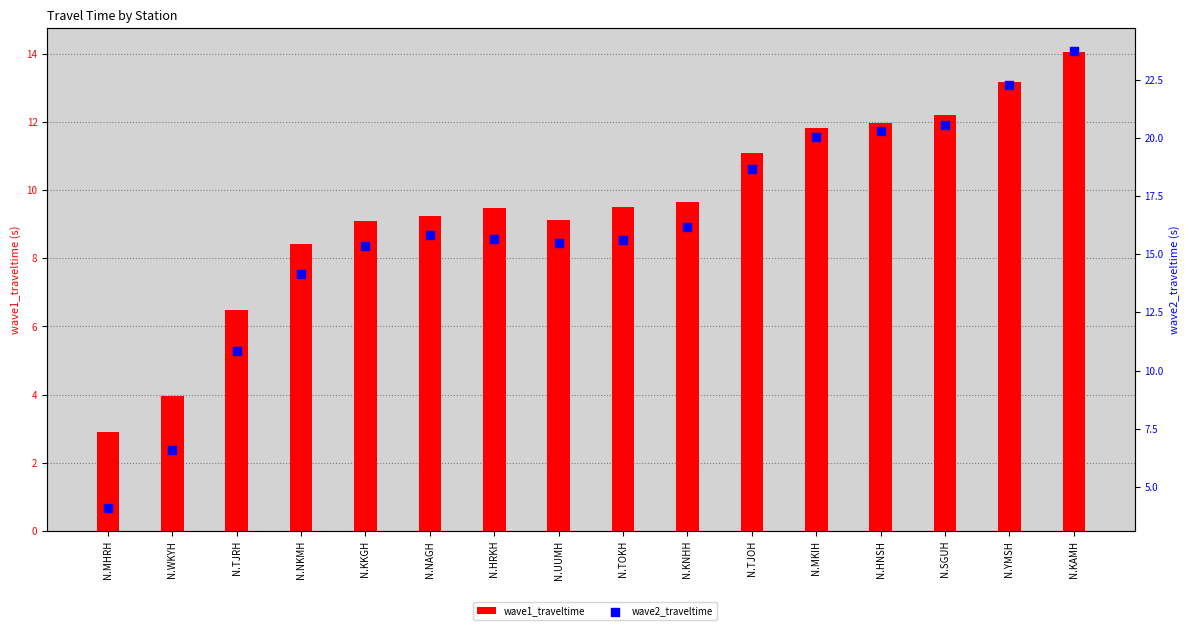

What is the total value across all series at N.UUMH?

24.6